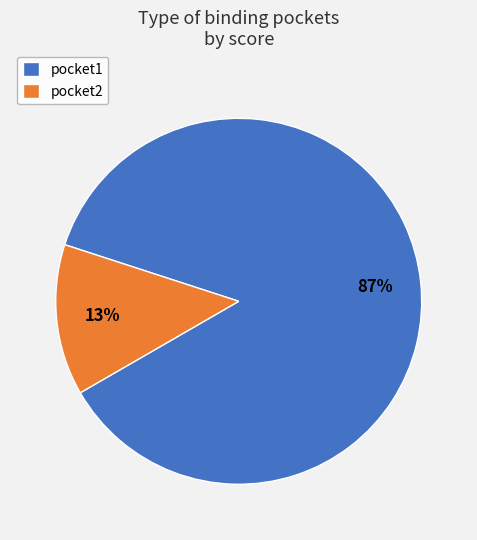

Is it true that pocket2 is 1% of the pie?

False